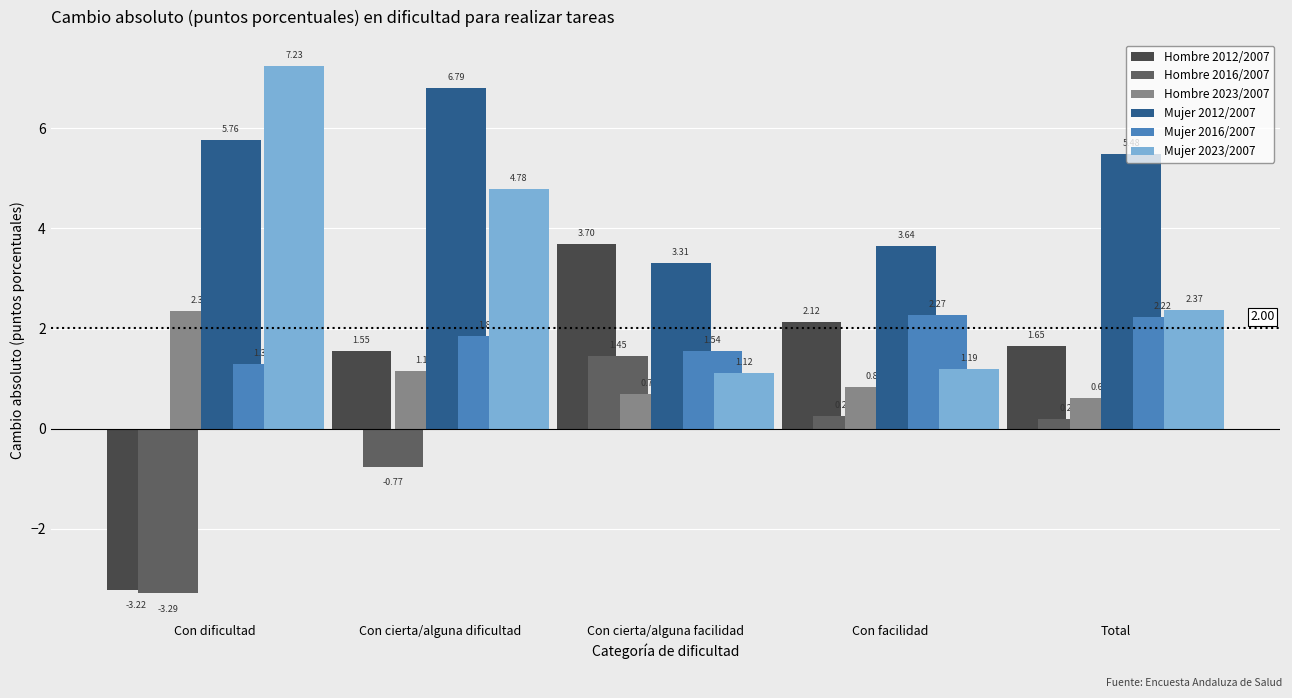

At how many categories does at least one series exceed 0?

5